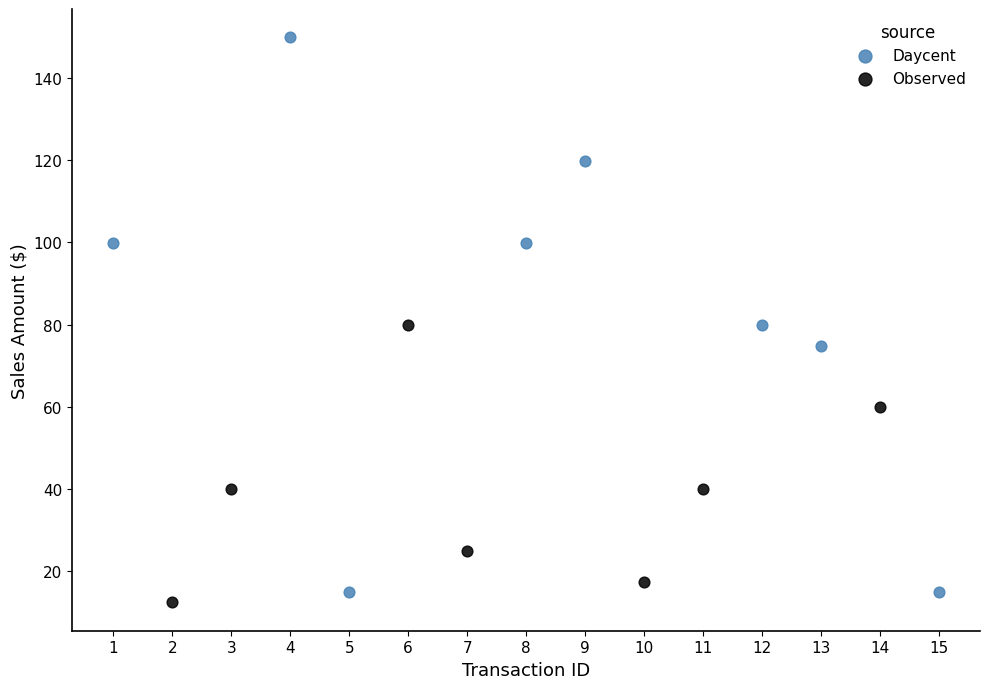

Which series contains the highest Y value?

Daycent